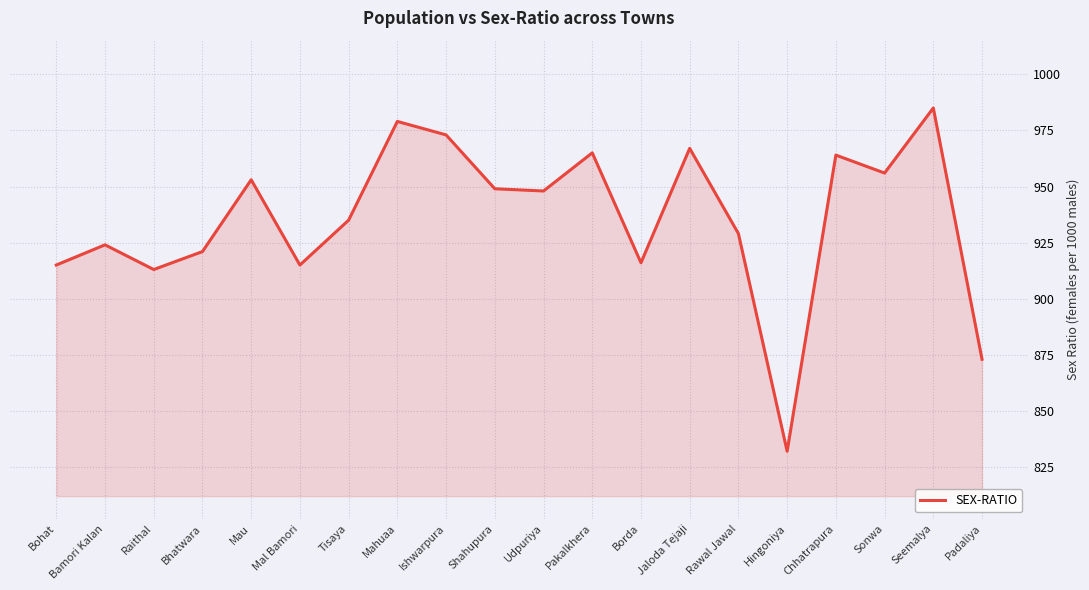

Does the chart display data point markers on the line(s)?

No